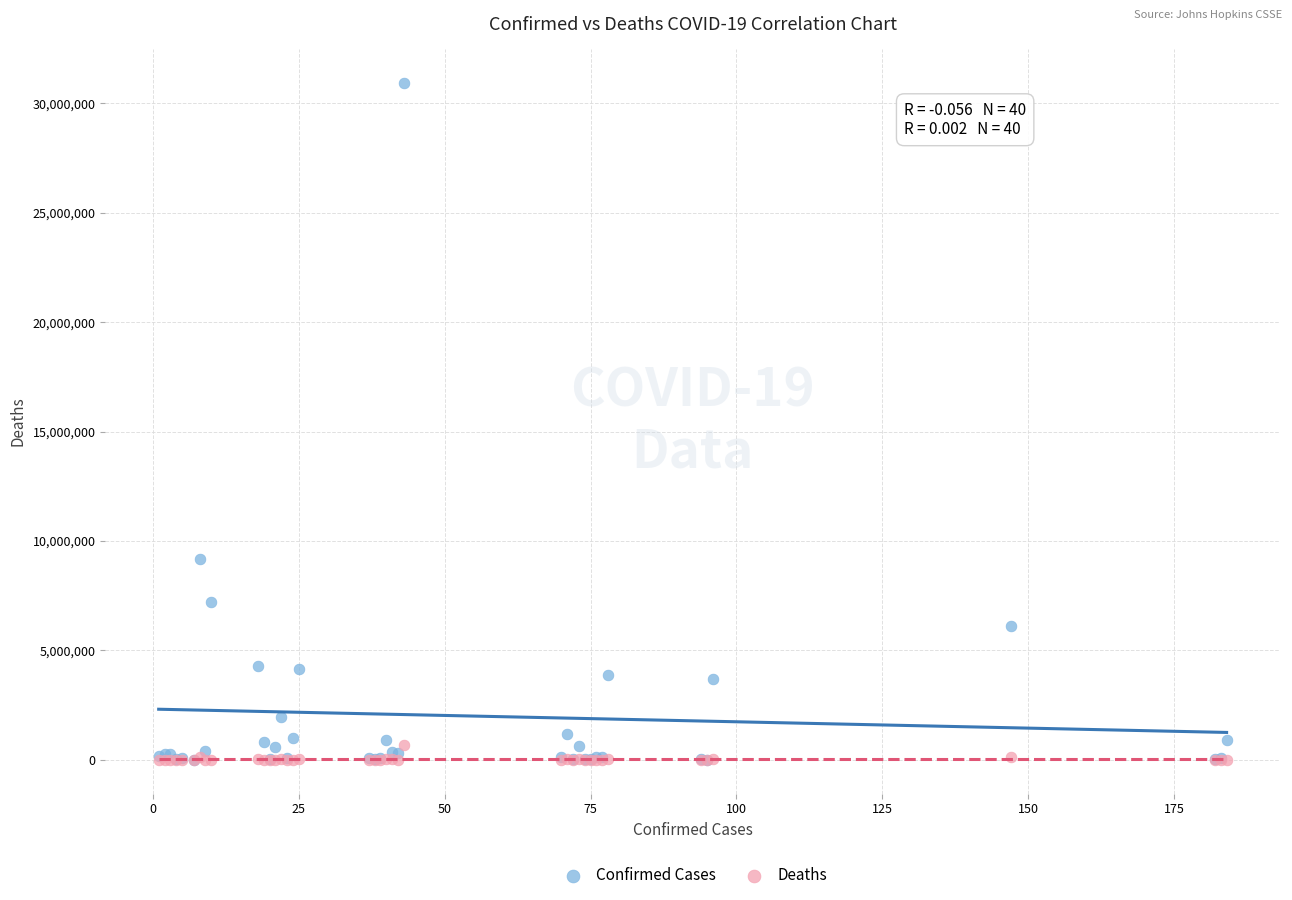

What are all the series names shown in the legend?

Confirmed Cases, Deaths